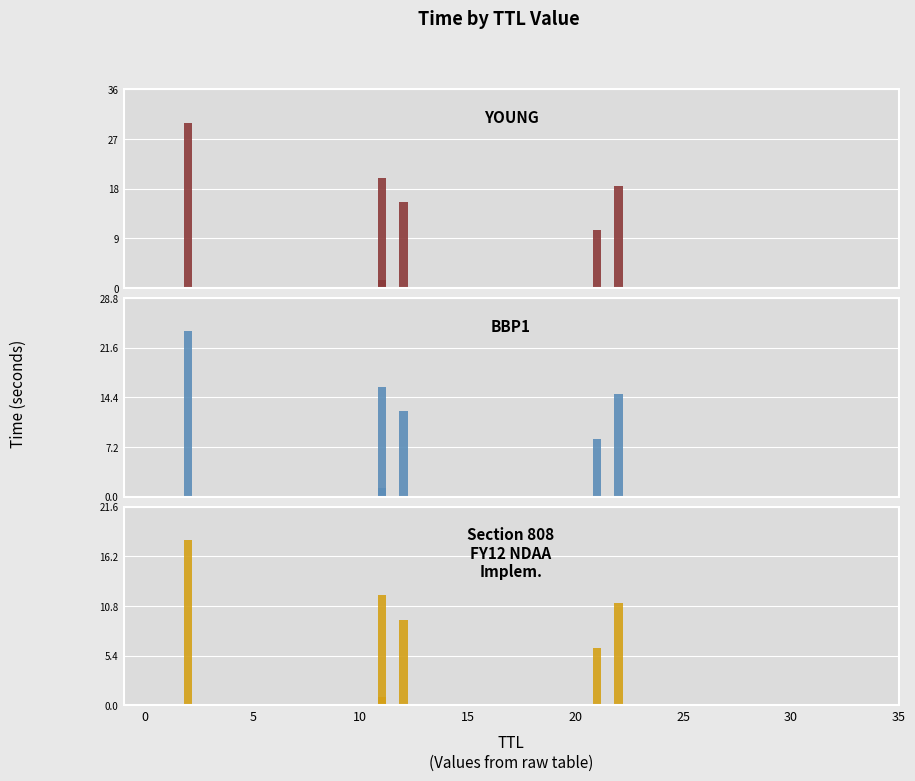

The value of YOUNG at 10 is 21.6. True or false?

False